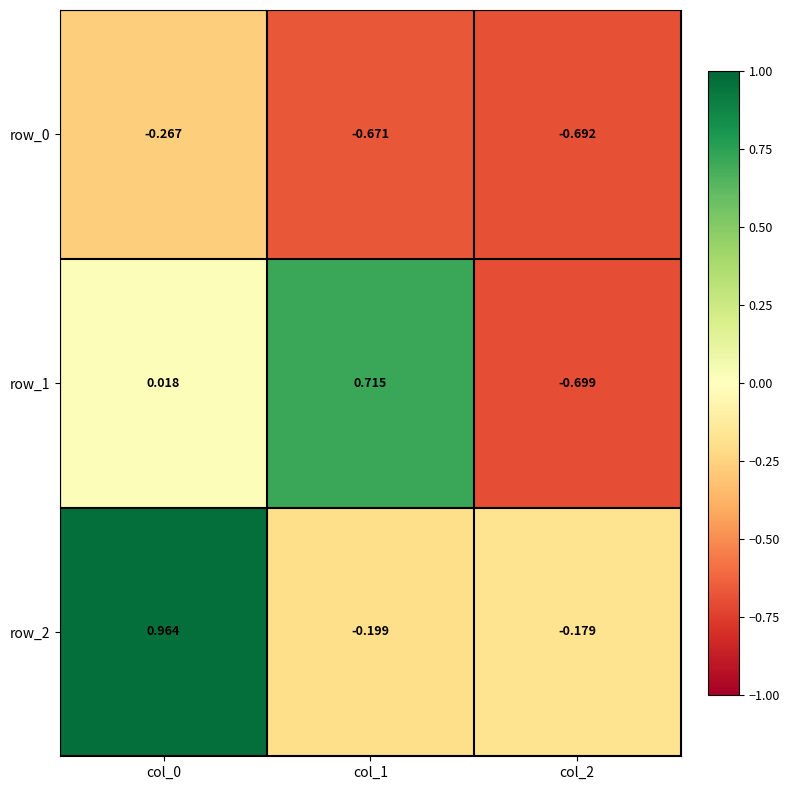

Between col_0 and col_1, which series saw the biggest shift?

row_2